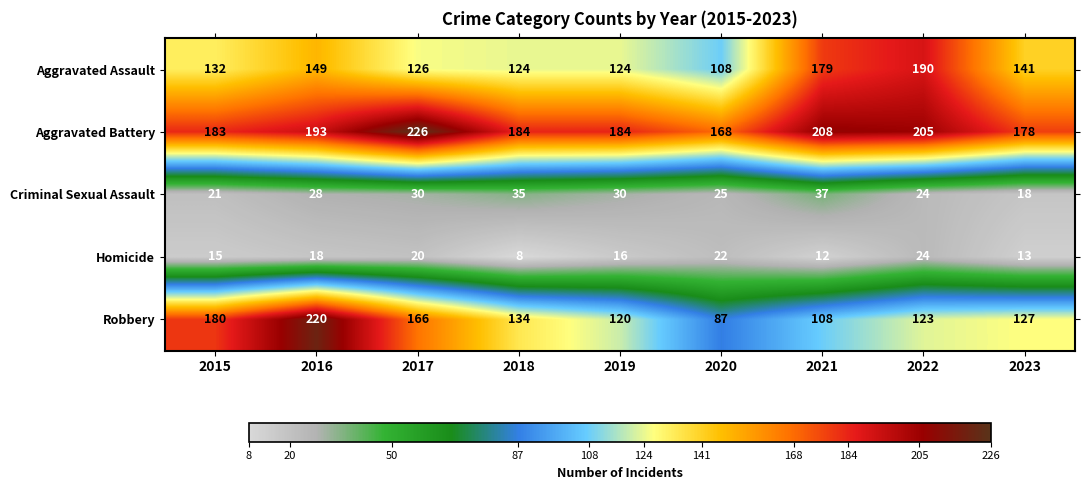

How many distinct data groups are displayed?

5